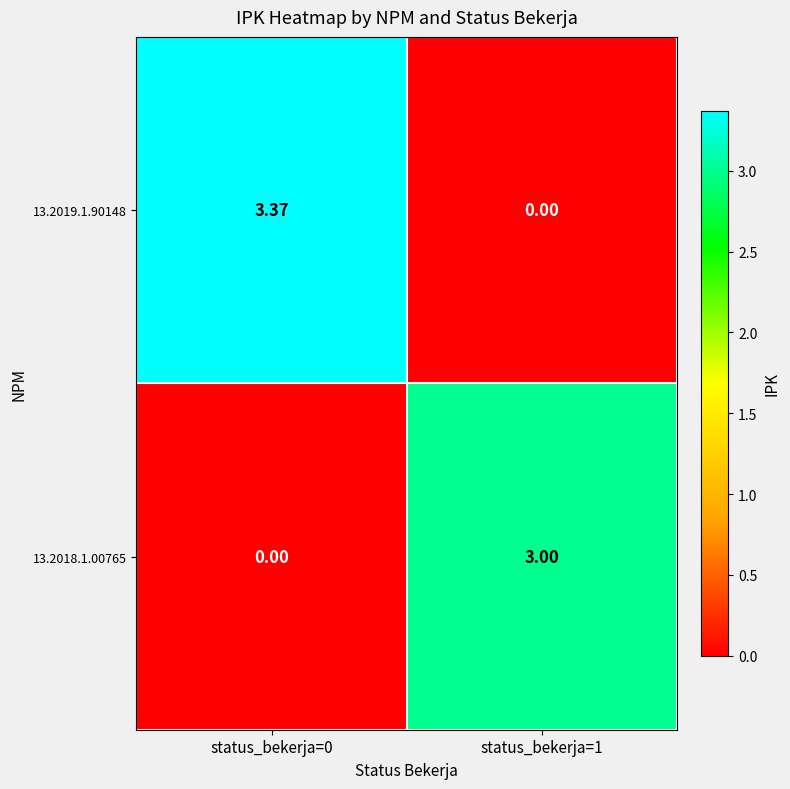

Is the value of 13.2019.1.90148 at status_bekerja=1 greater than the value of 13.2018.1.00765 at status_bekerja=1?

No